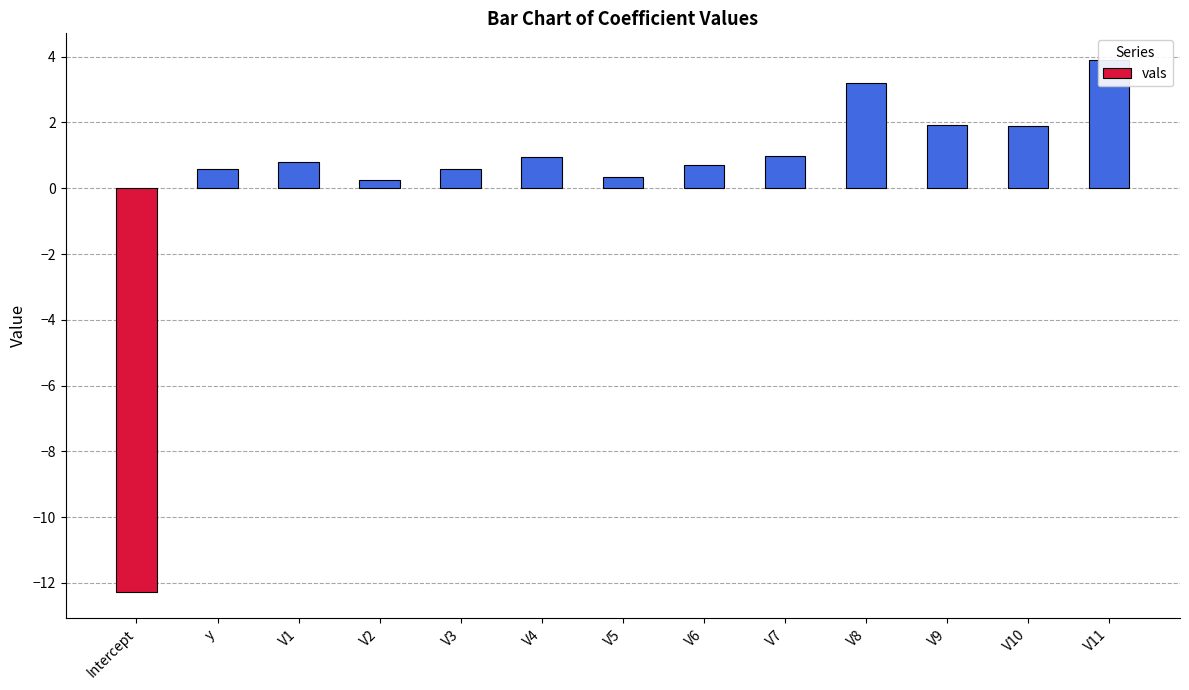

How many positive values are there?

12